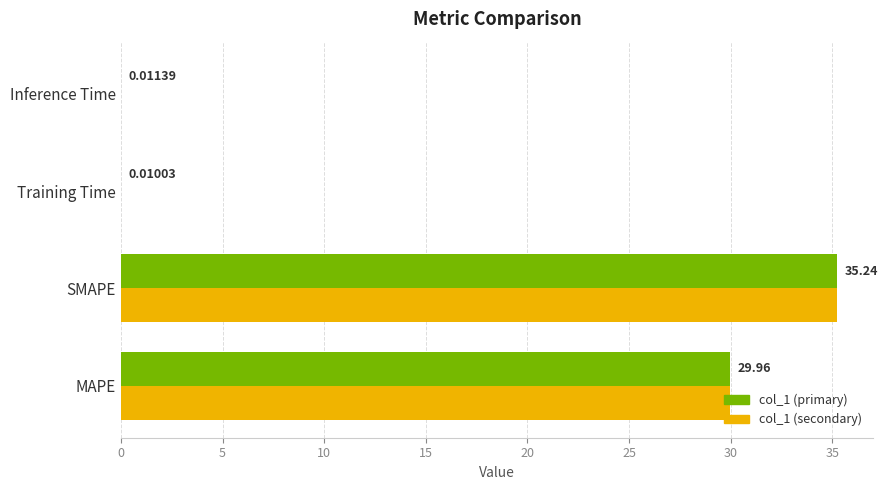

Count the number of categories in the chart.

4